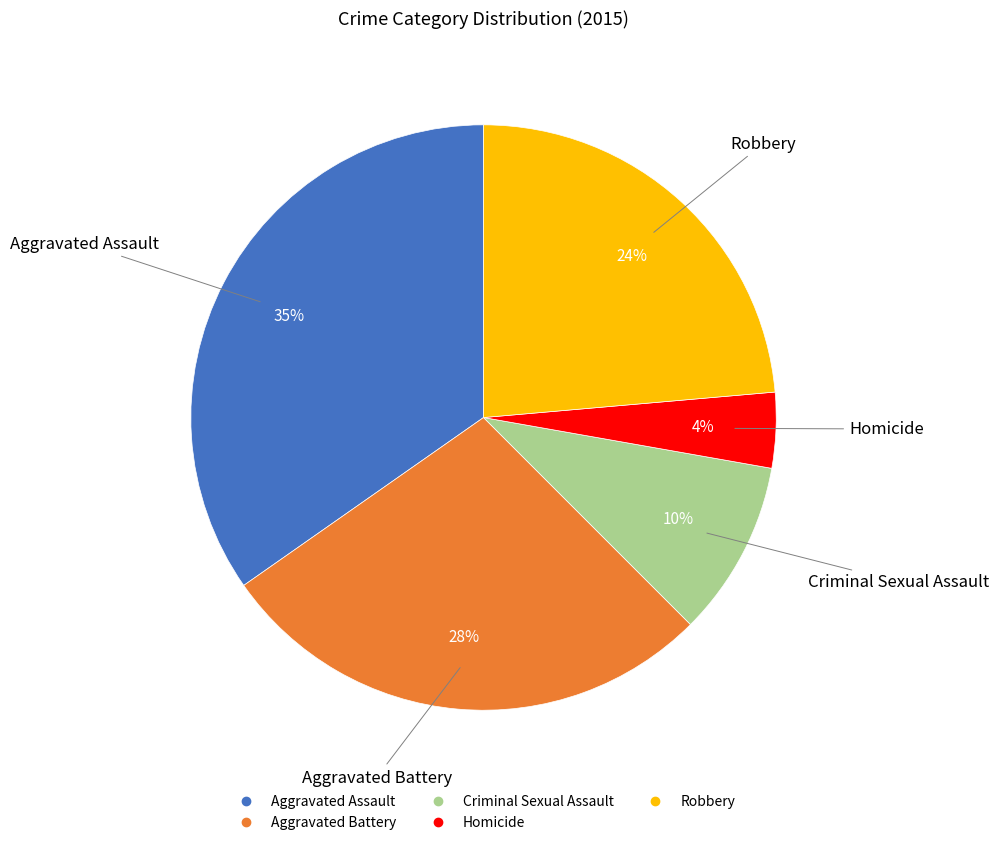

What is the largest slice in the pie chart?

Aggravated Assault